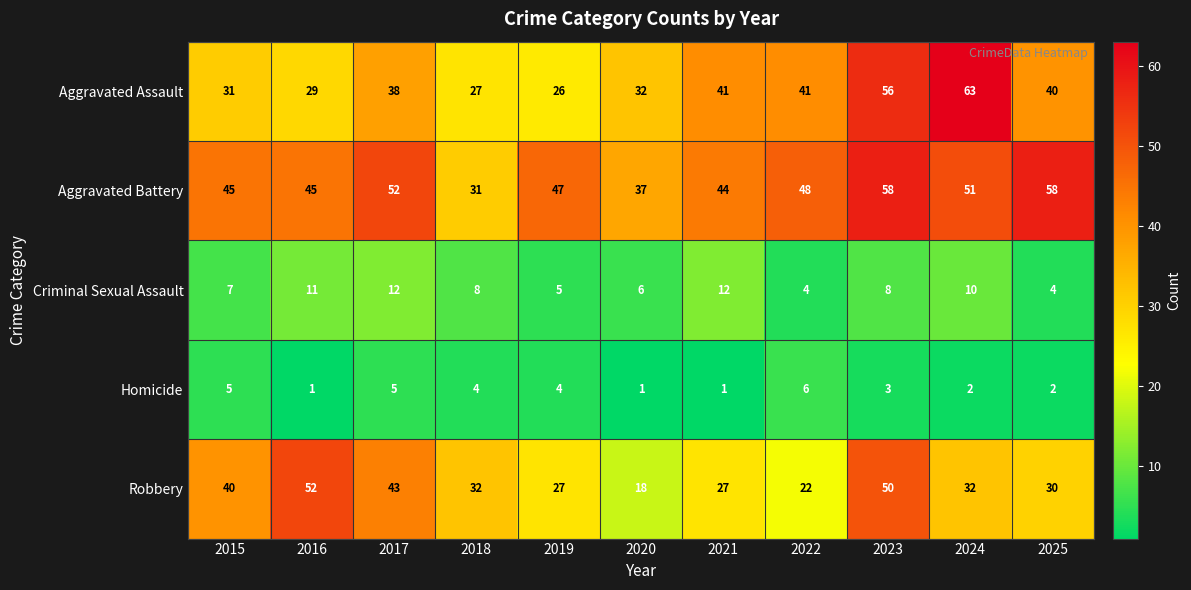

At which category does the chart reach its peak across all series?

2024